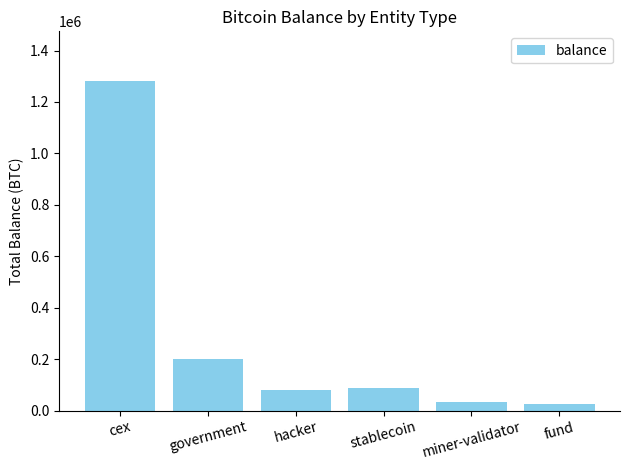

What is the smallest value displayed?

25555.7